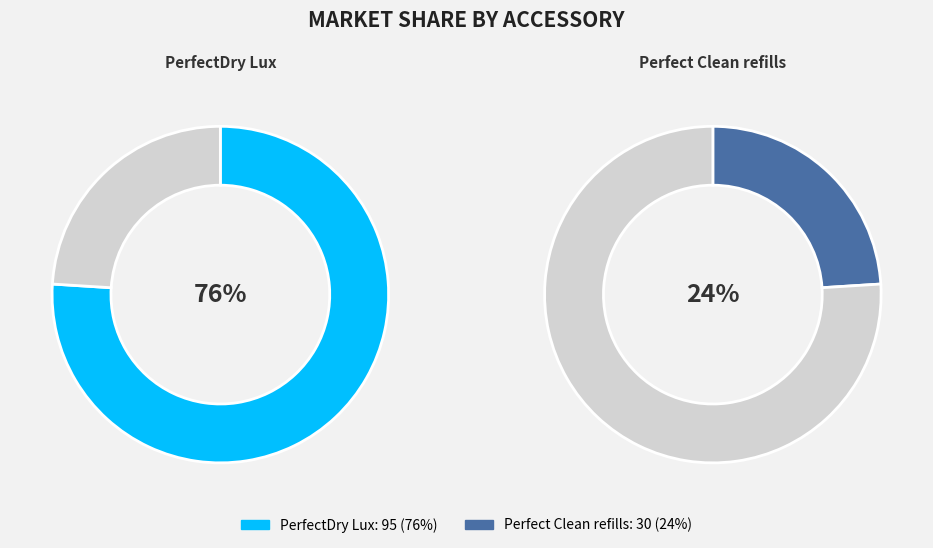

Which slice is the largest?

REG-ACC-PERFDRYLUX